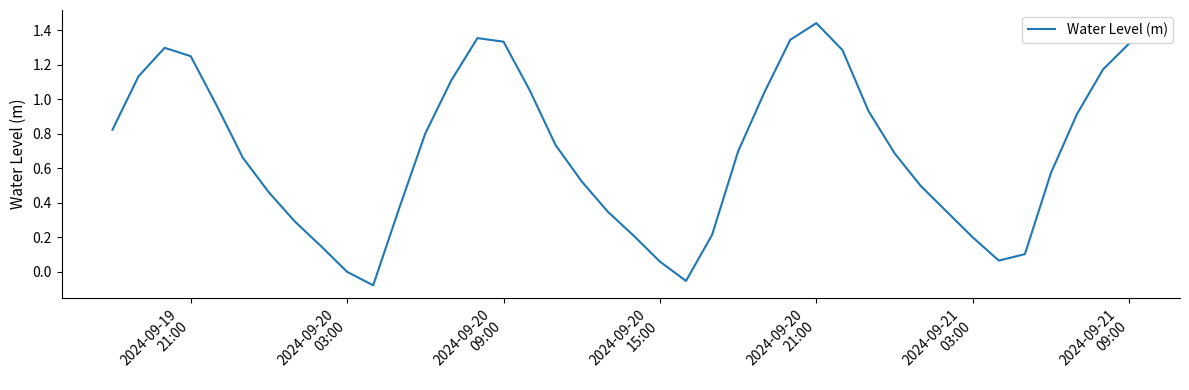

What is the difference between the maximum and minimum values?

1.5